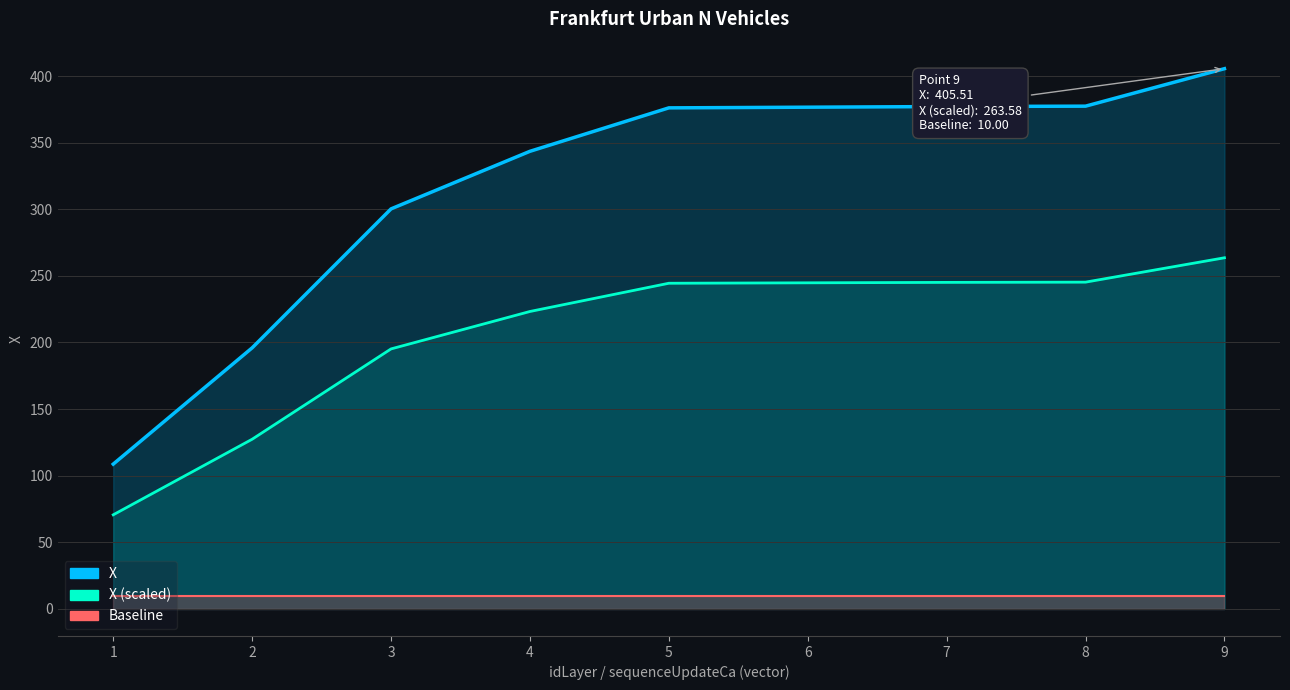

Rank the series at 9 from highest to lowest value.

X, X (scaled), Baseline